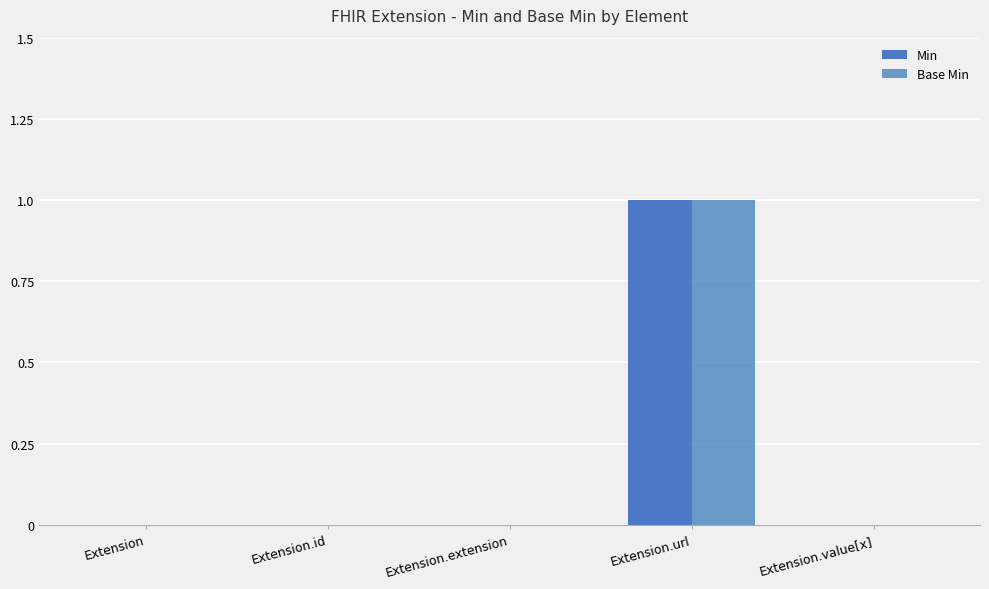

Reading left to right, list all the values displayed in this chart.

Min: Extension=0	Extension.id=0	Extension.extension=0	Extension.url=1	Extension.value[x]=0
Base Min: Extension=0	Extension.id=0	Extension.extension=0	Extension.url=1	Extension.value[x]=0